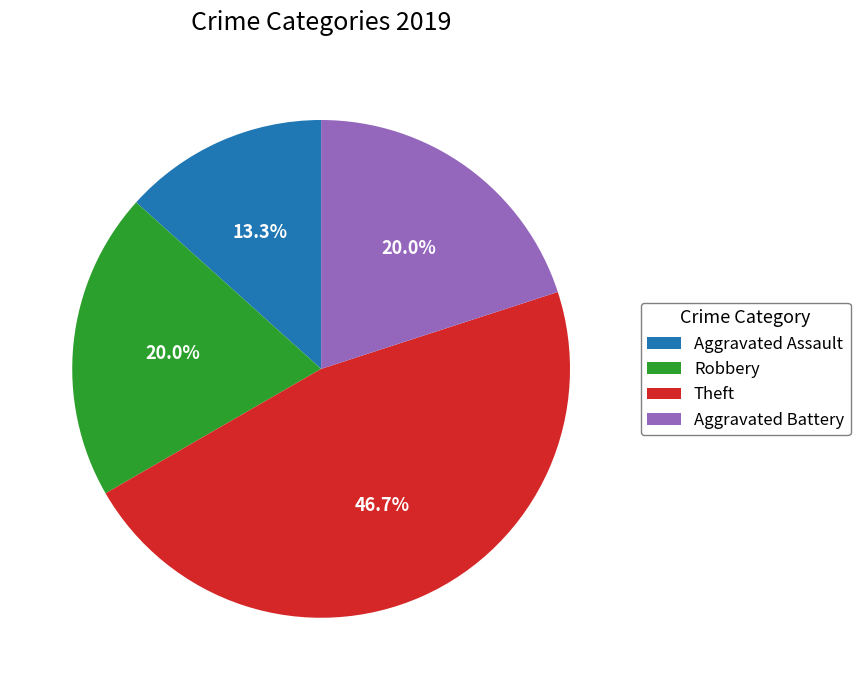

Between Aggravated Assault and Theft, which is larger?

Theft